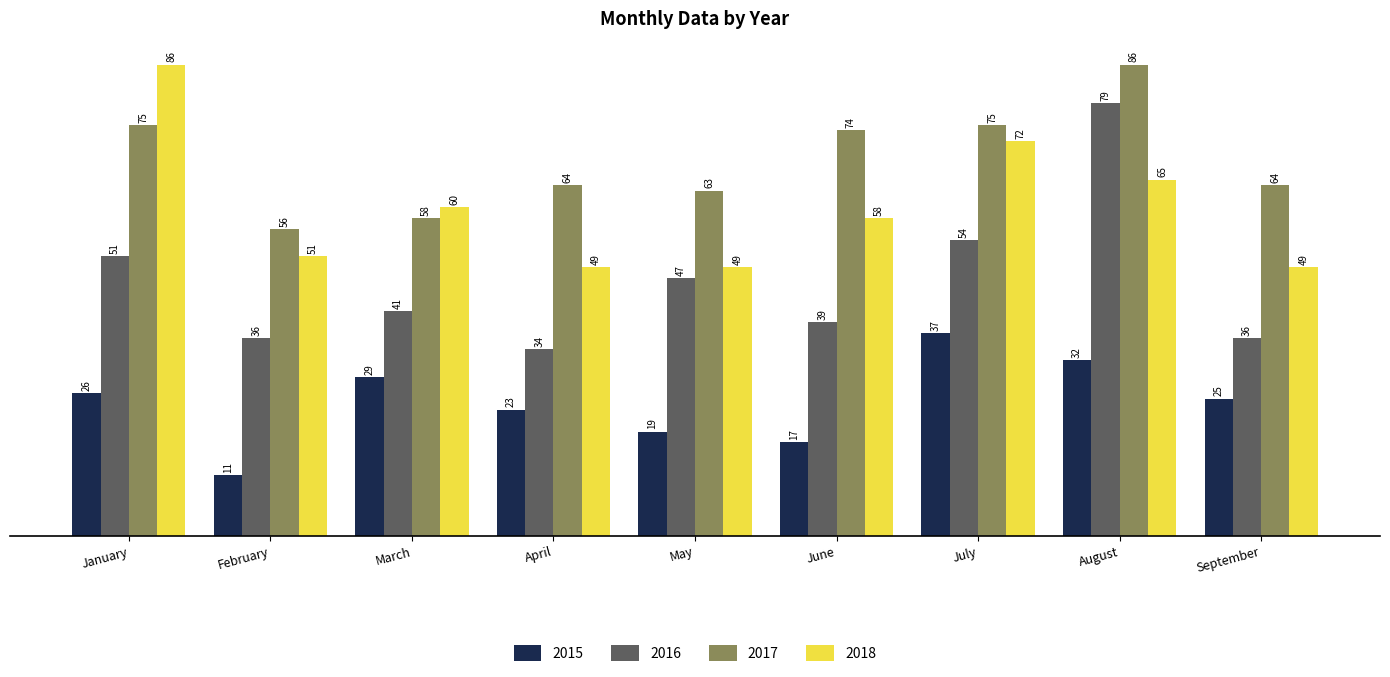

Between August and September, which series saw the biggest shift?

2016